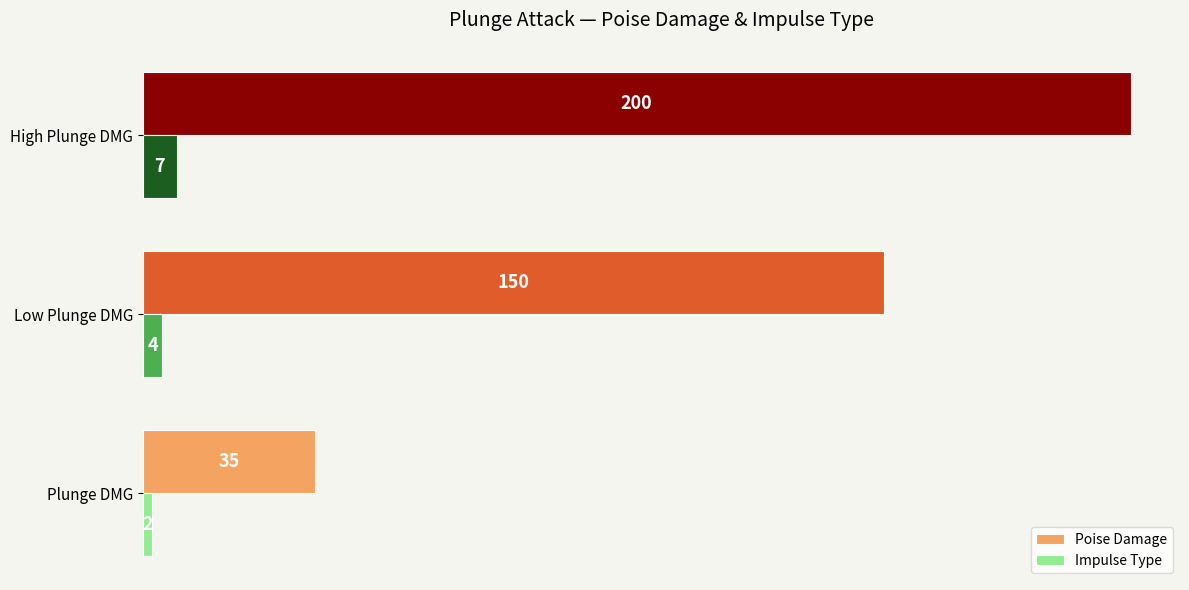

Which series has the widest spread of values?

Poise Damage